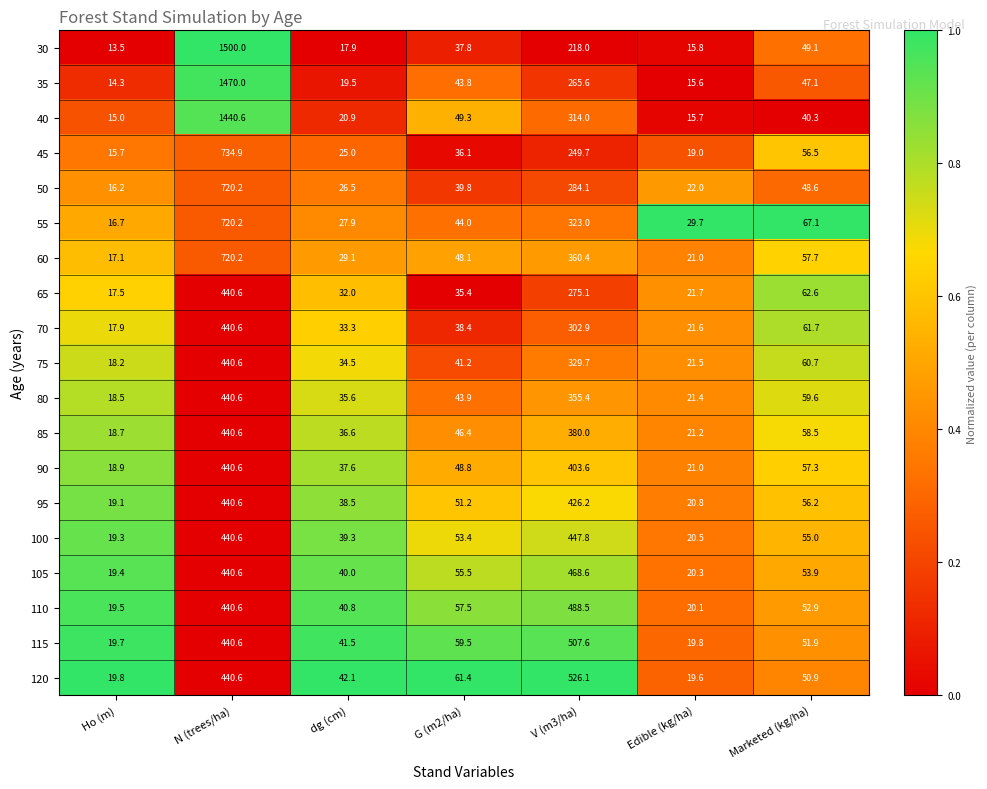

At dg (cm), list the series in order from largest to smallest.

120, 115, 110, 105, 100, 95, 90, 85, 80, 75, 70, 65, 60, 55, 50, 45, 40, 35, 30